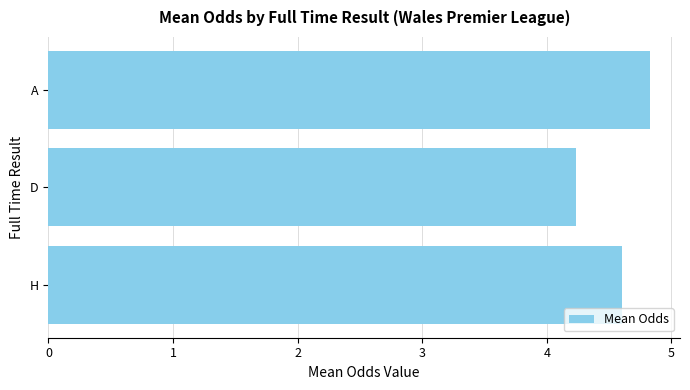

Rank the categories by value from highest to lowest.

A, H, D